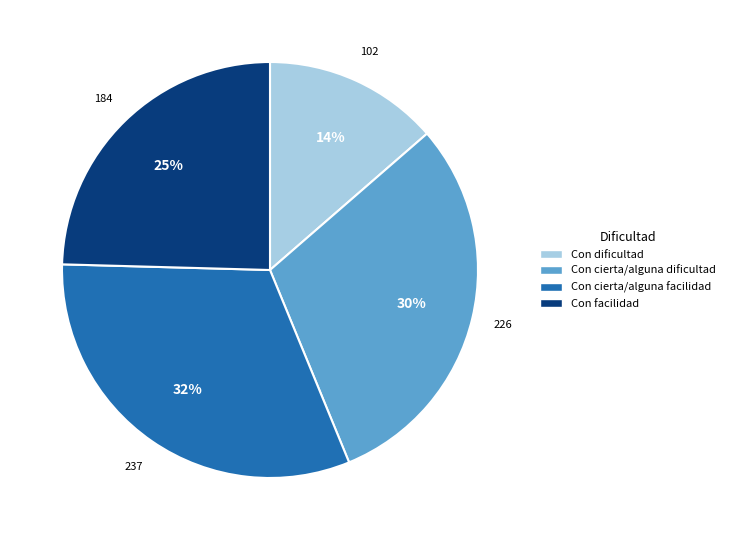

How many slices are in this pie chart?

4